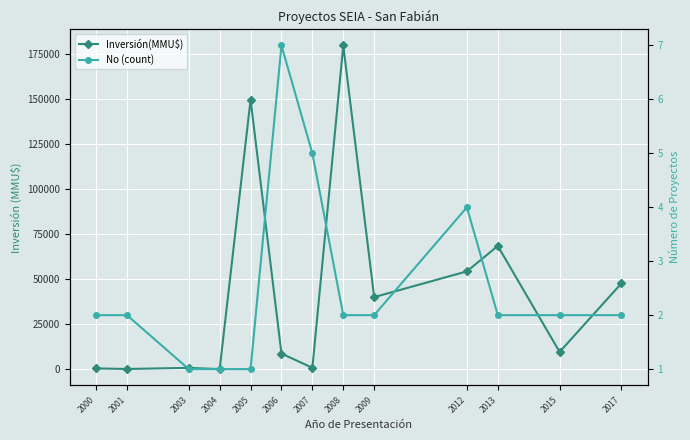

Reading right to left, transcribe all the data shown in this chart.

Inversión(MMU$): 2017=47700	2015=9560	2013=68500	2012=54368	2009=40040	2008=180000	2007=724	2006=8661	2005=149800	2004=17	2003=710	2001=80	2000=400
No (count): 2017=2	2015=2	2013=2	2012=4	2009=2	2008=2	2007=5	2006=7	2005=1	2004=1	2003=1	2001=2	2000=2